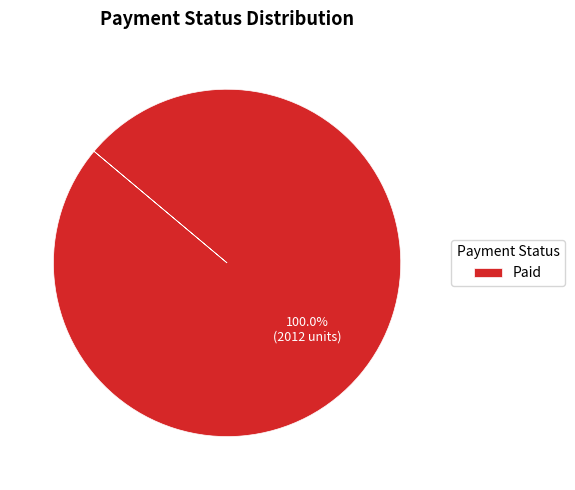

Rank the categories by value from highest to lowest.

Paid